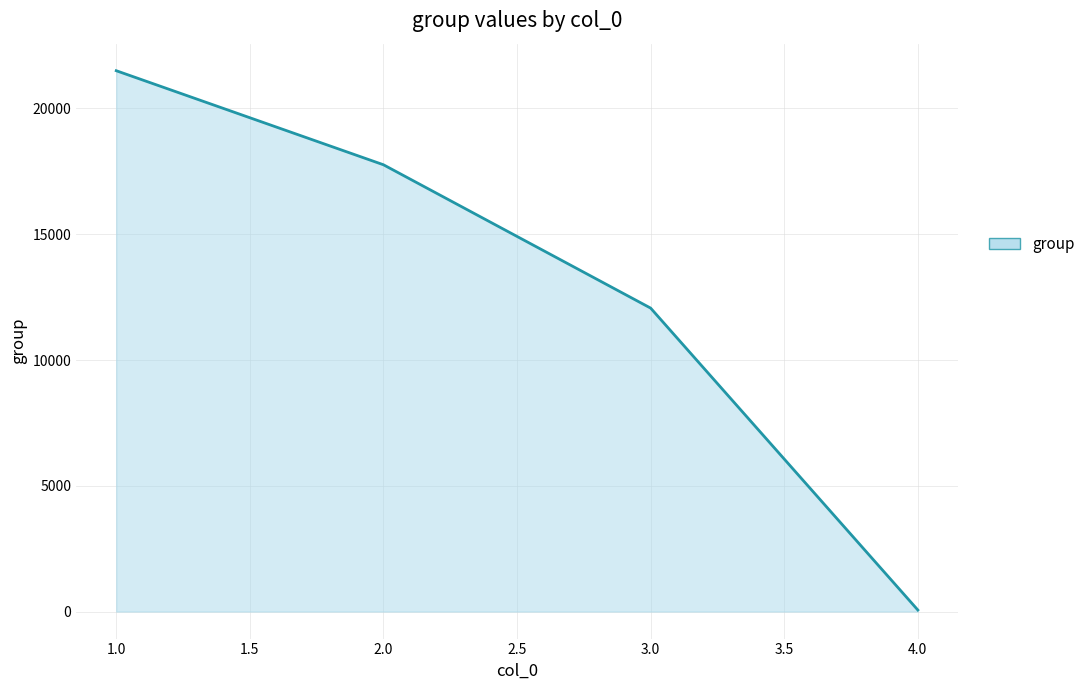

Which has a higher value, 1.0 or 2.0?

1.0